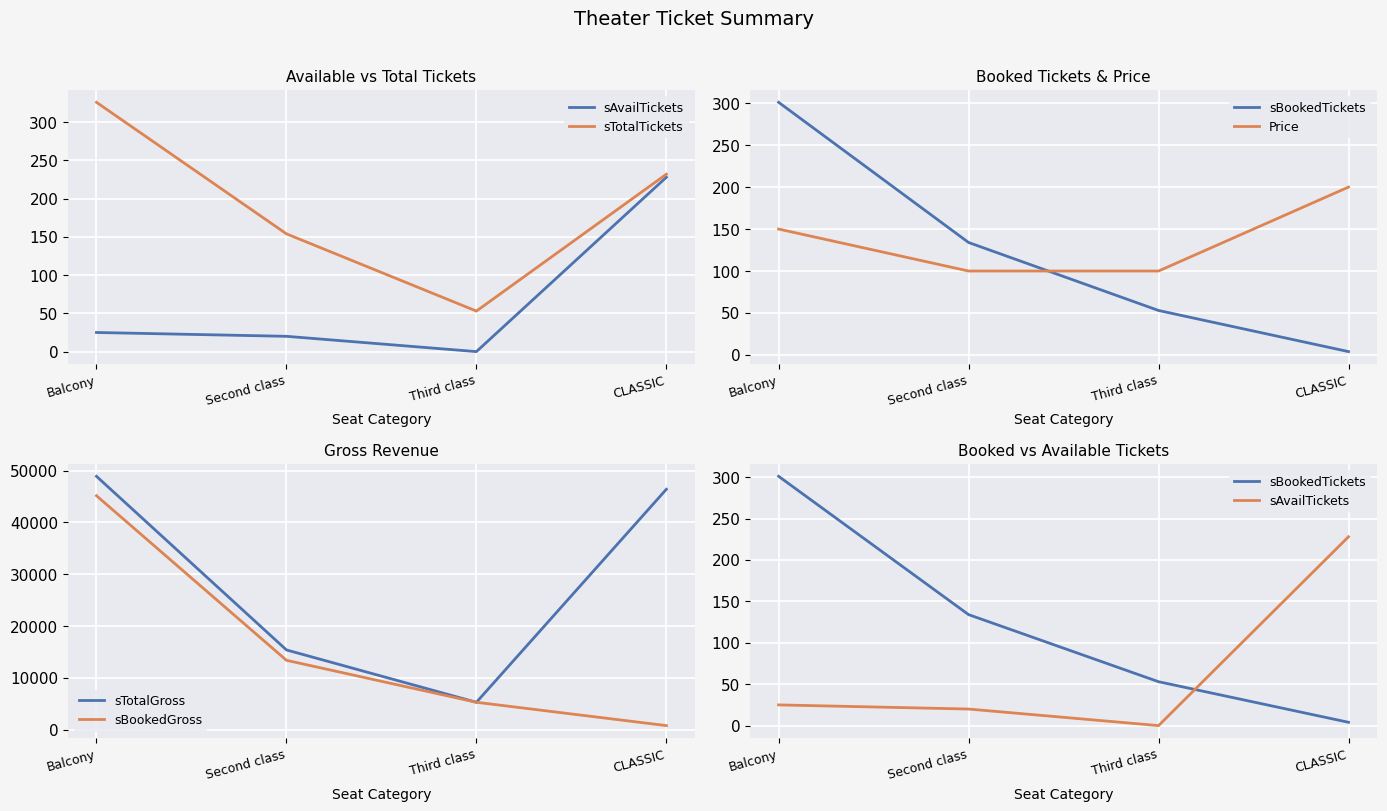

True or false: sBookedTickets has more than 2 interior local peaks.

False